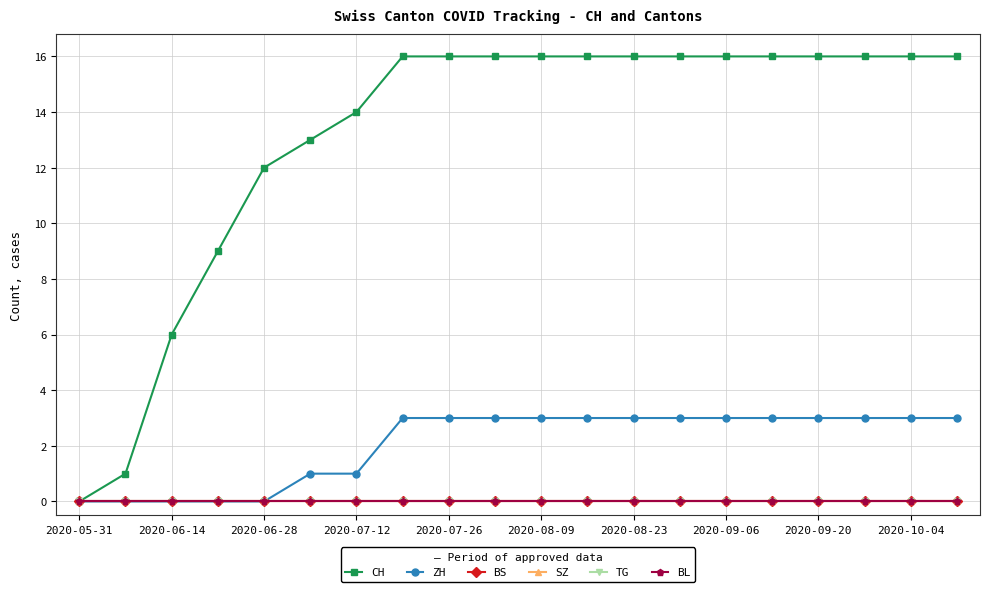

At how many categories does at least one series exceed 8?

17